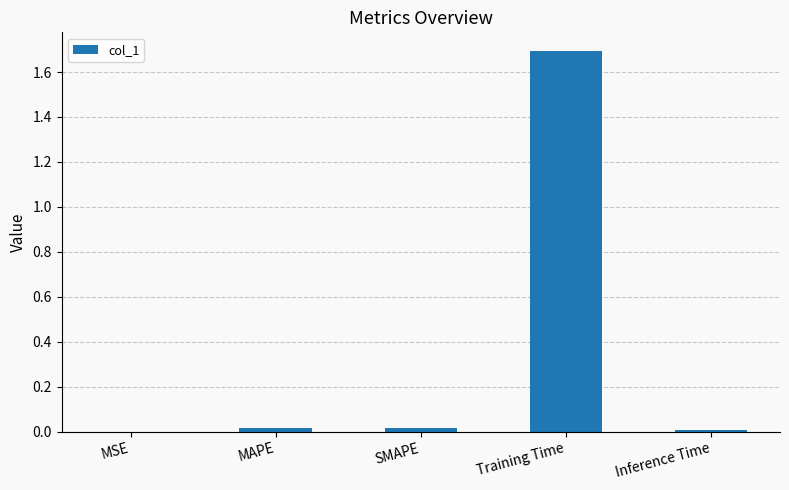

Which label corresponds to the largest value in the chart?

Training Time